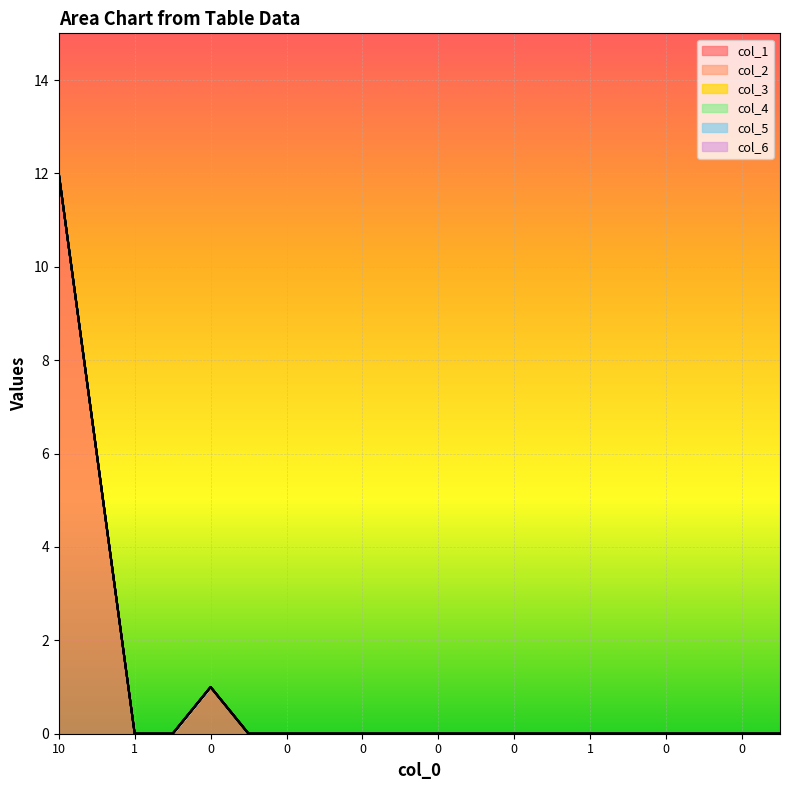

Reading left to right, list all the values displayed in this chart.

col_1: 12	6	0	0	1	0	0	0	0	0	0	0	0	0	0	0	0	0	0	0
col_2: 0	0	0	0	0	0	0	0	0	0	0	0	0	0	0	0	0	0	0	0
col_3: 0	0	0	0	0	0	0	0	0	0	0	0	0	0	0	0	0	0	0	0
col_4: 0	0	0	0	0	0	0	0	0	0	0	0	0	0	0	0	0	0	0	0
col_5: 0	0	0	0	0	0	0	0	0	0	0	0	0	0	0	0	0	0	0	0
col_6: 0	0	0	0	0	0	0	0	0	0	0	0	0	0	0	0	0	0	0	0